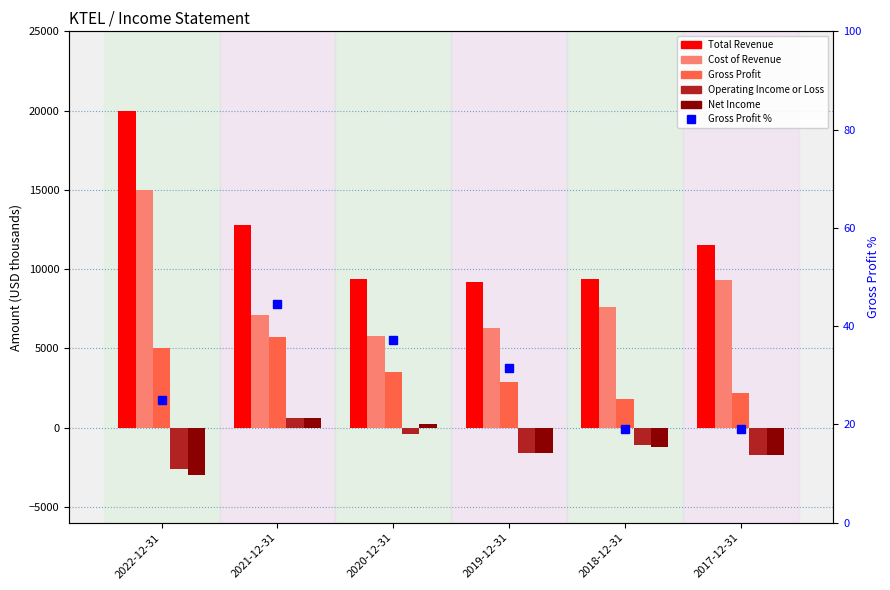

How many categories are shown in the chart?

6